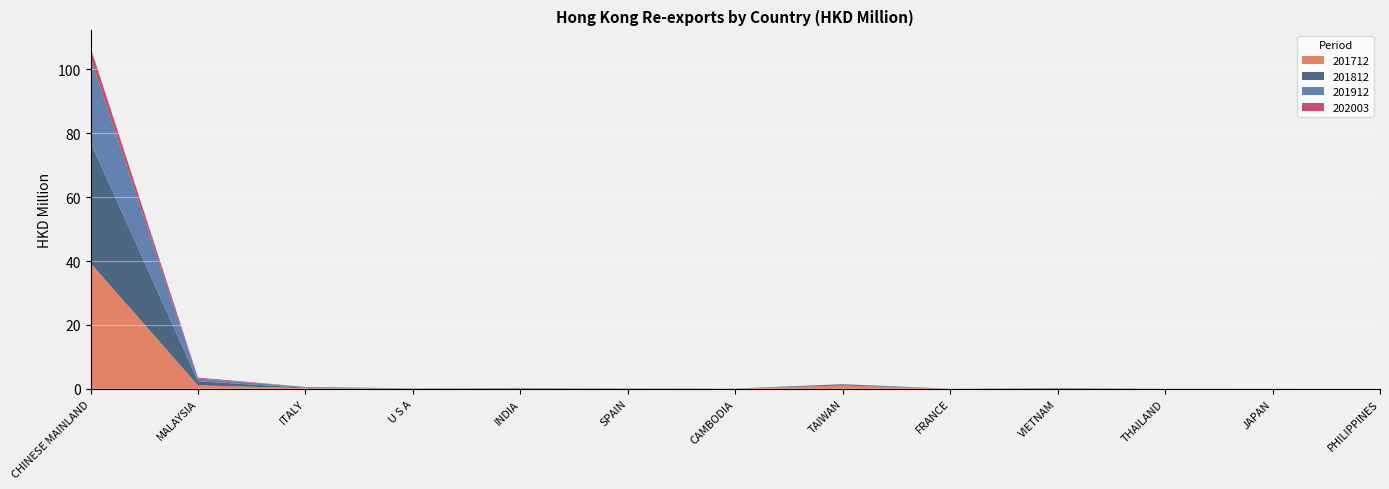

Reading left to right, extract all data points from this chart.

201712: 39.4	1.1	0.2	0.0	0.1	0.0	0.0	1.1	0.0	0.0	0.0	0.0	0.0
201812: 37.8	1.3	0.2	0.0	0.1	0.0	0.0	0.3	0.0	0.2	0.0	0.0	0.0
201912: 26.4	0.9	0.2	0.1	0.1	0.0	0.0	0.0	0.0	0.0	0.0	0.0	0.0
202003: 3.3	0.3	0.1	0.0	0.0	0.0	0.0	0.0	0.0	0.0	0.0	0.0	0.0